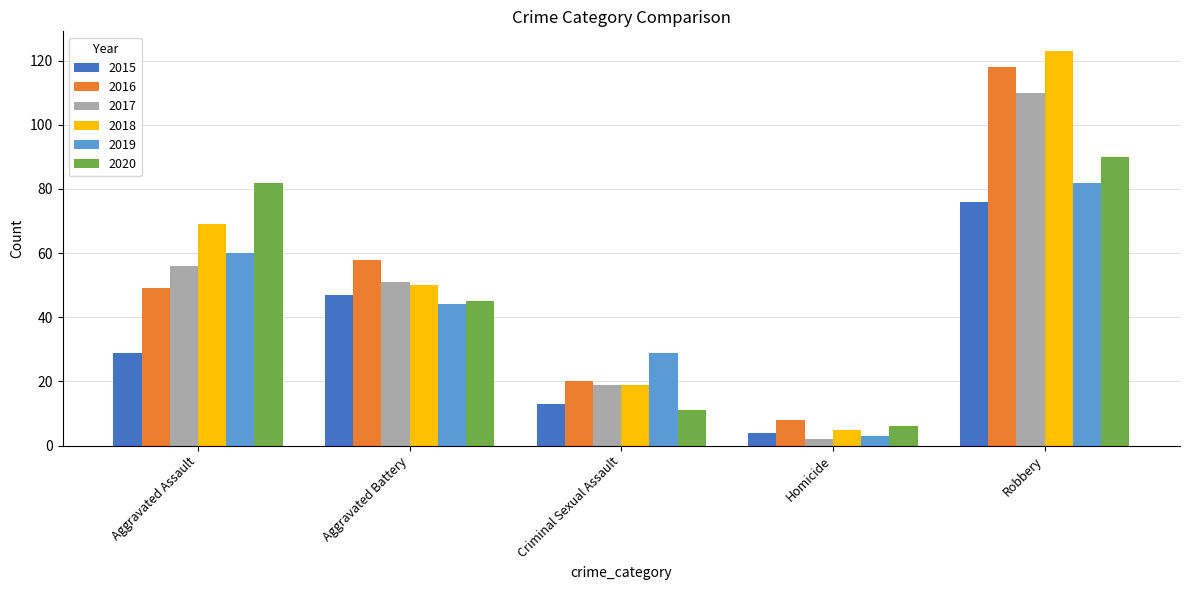

Is the value of 2017 at Aggravated Assault greater than the value of 2016 at Criminal Sexual Assault?

Yes